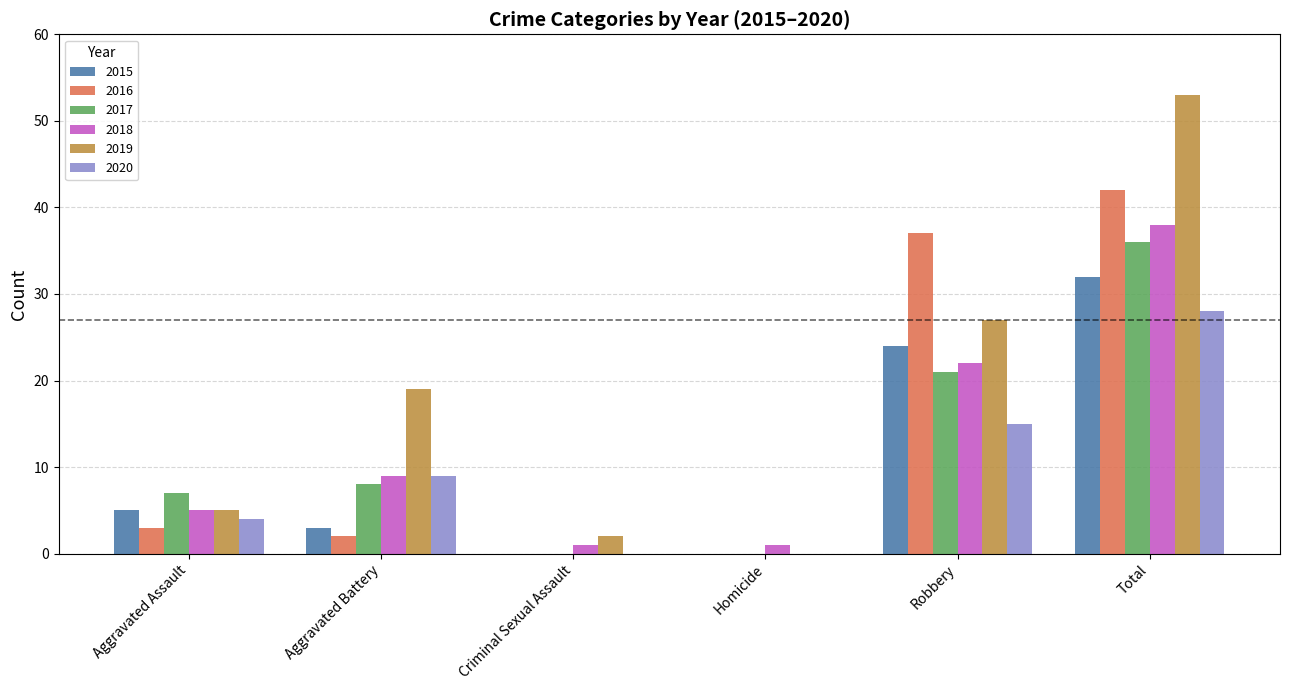

Which series has the largest total across all categories?

2019